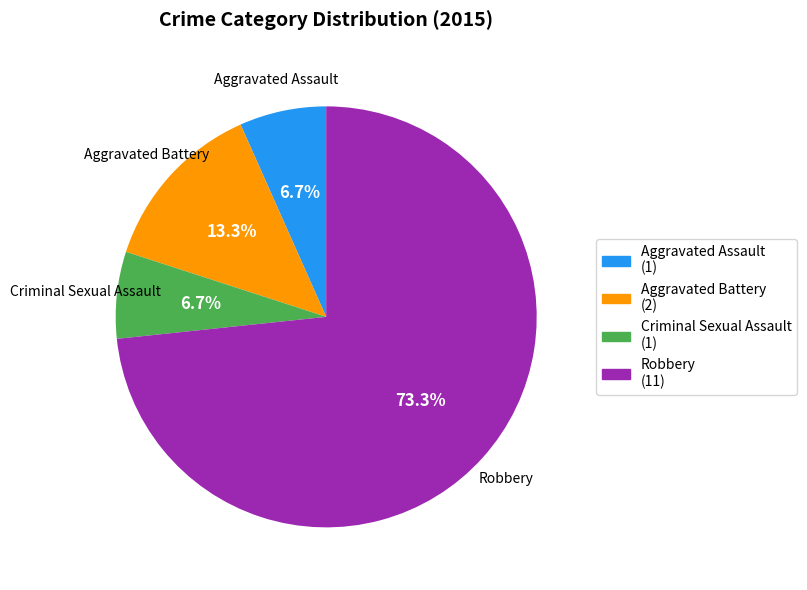

Is it true that Robbery is 73% of the pie?

True